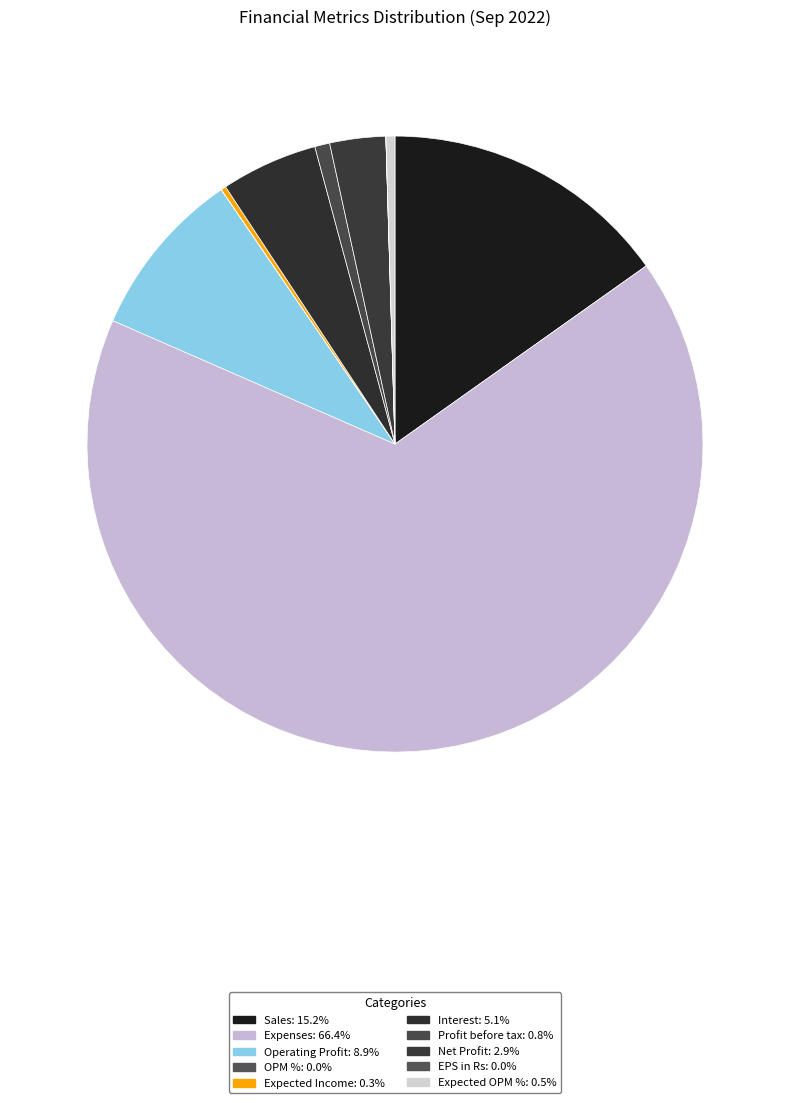

What is the change in value from Sales to EPS in Rs?

-289.9